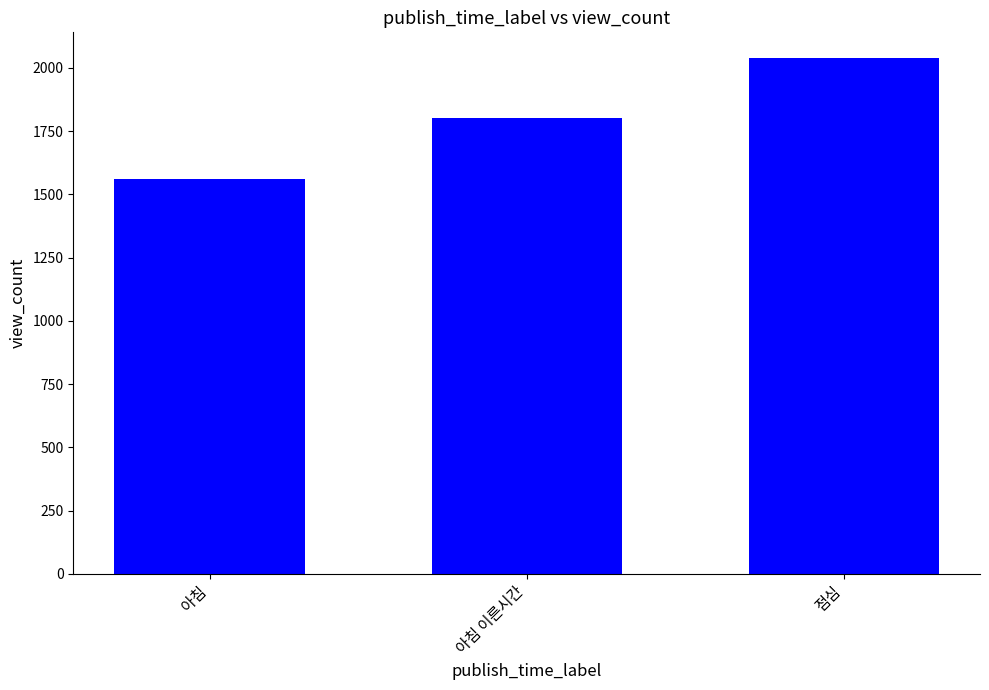

What position from the right is 아침?

3